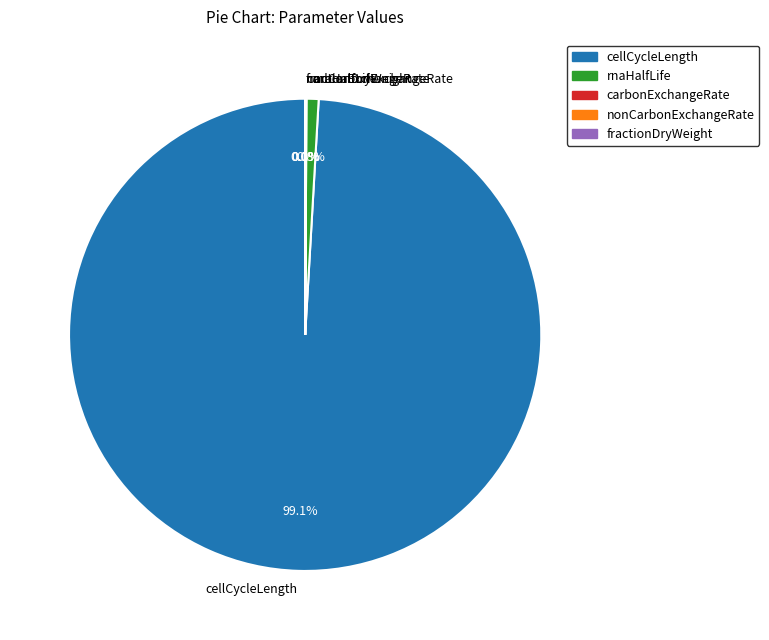

What percentage is NOT represented by rnaHalfLife?

99.2%